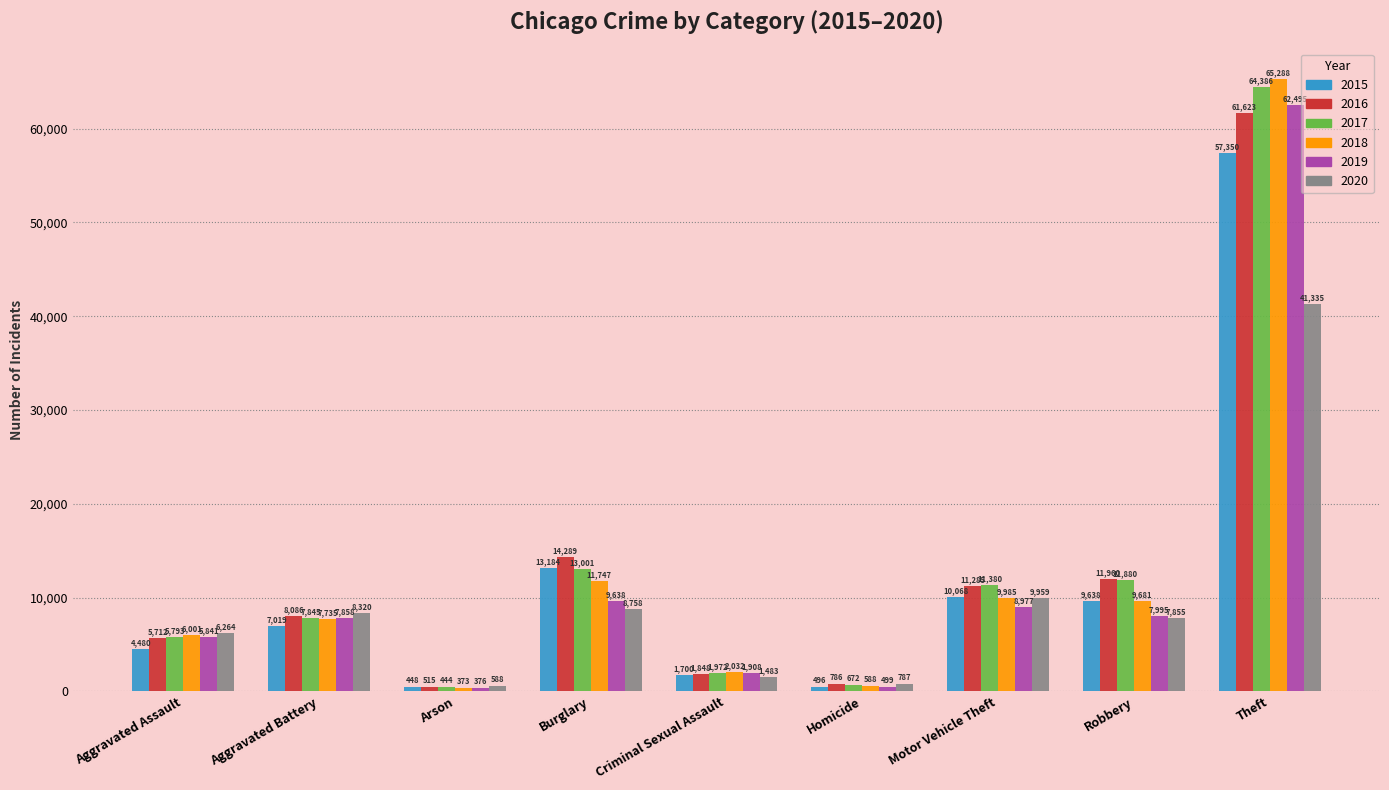

Reading right to left, list all the values displayed in this chart.

2015: Theft=57350	Robbery=9638	Motor Vehicle Theft=10068	Homicide=496	Criminal Sexual Assault=1700	Burglary=13184	Arson=448	Aggravated Battery=7019	Aggravated Assault=4480
2016: Theft=61623	Robbery=11960	Motor Vehicle Theft=11285	Homicide=786	Criminal Sexual Assault=1848	Burglary=14289	Arson=515	Aggravated Battery=8086	Aggravated Assault=5712
2017: Theft=64386	Robbery=11880	Motor Vehicle Theft=11380	Homicide=672	Criminal Sexual Assault=1972	Burglary=13001	Arson=444	Aggravated Battery=7845	Aggravated Assault=5793
2018: Theft=65288	Robbery=9681	Motor Vehicle Theft=9985	Homicide=588	Criminal Sexual Assault=2032	Burglary=11747	Arson=373	Aggravated Battery=7735	Aggravated Assault=6001
2019: Theft=62495	Robbery=7995	Motor Vehicle Theft=8977	Homicide=499	Criminal Sexual Assault=1908	Burglary=9638	Arson=376	Aggravated Battery=7858	Aggravated Assault=5841
2020: Theft=41335	Robbery=7855	Motor Vehicle Theft=9959	Homicide=787	Criminal Sexual Assault=1483	Burglary=8758	Arson=588	Aggravated Battery=8320	Aggravated Assault=6264